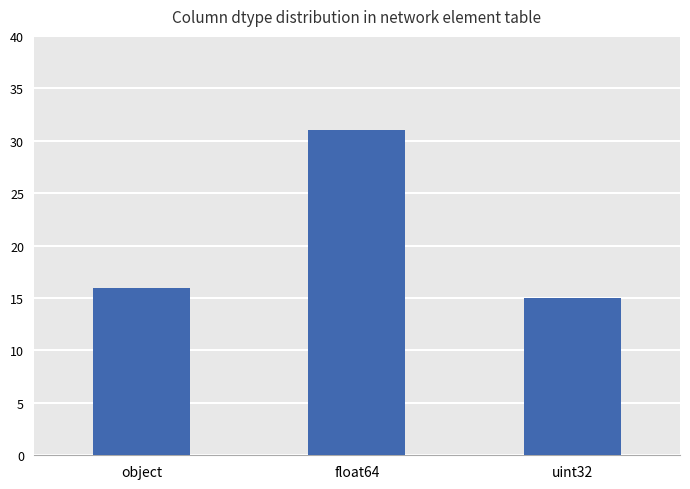

Read the value at object.

16